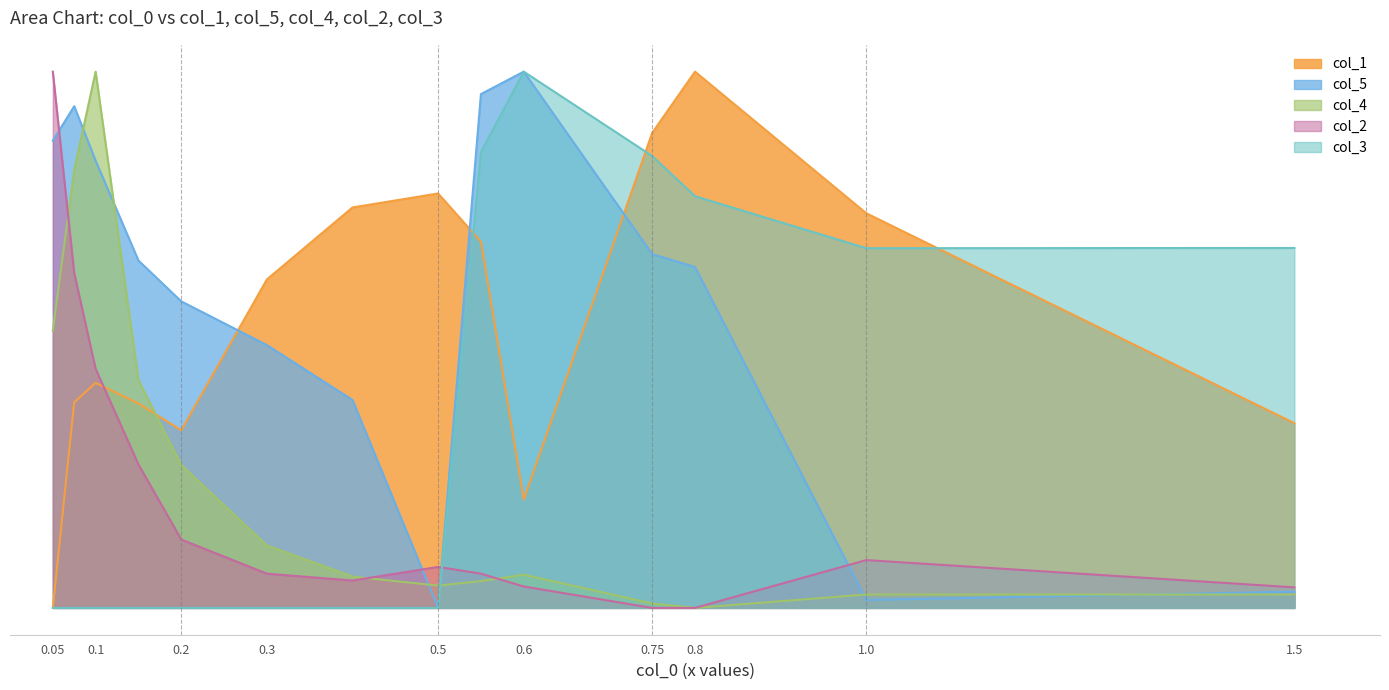

How many times do col_2 and col_4 cross each other?

3